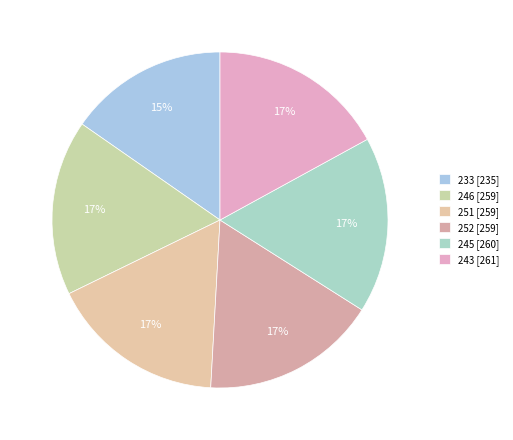

Which slice is the smallest?

233